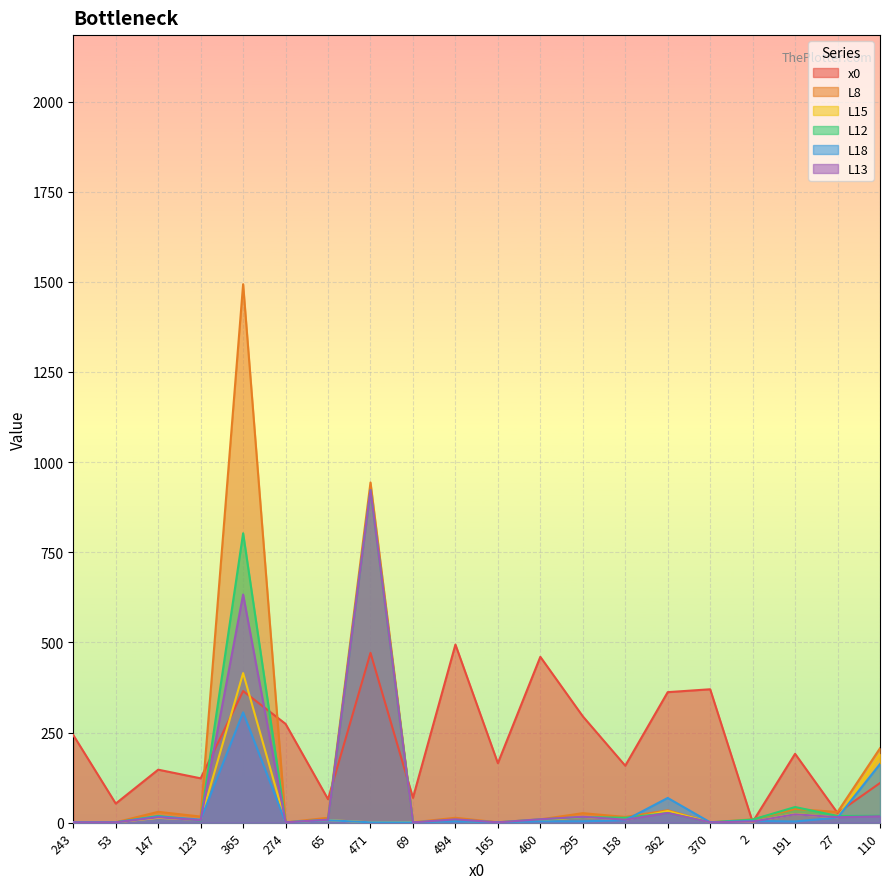

The L8 series shows 13.6 at 65. True or false?

True